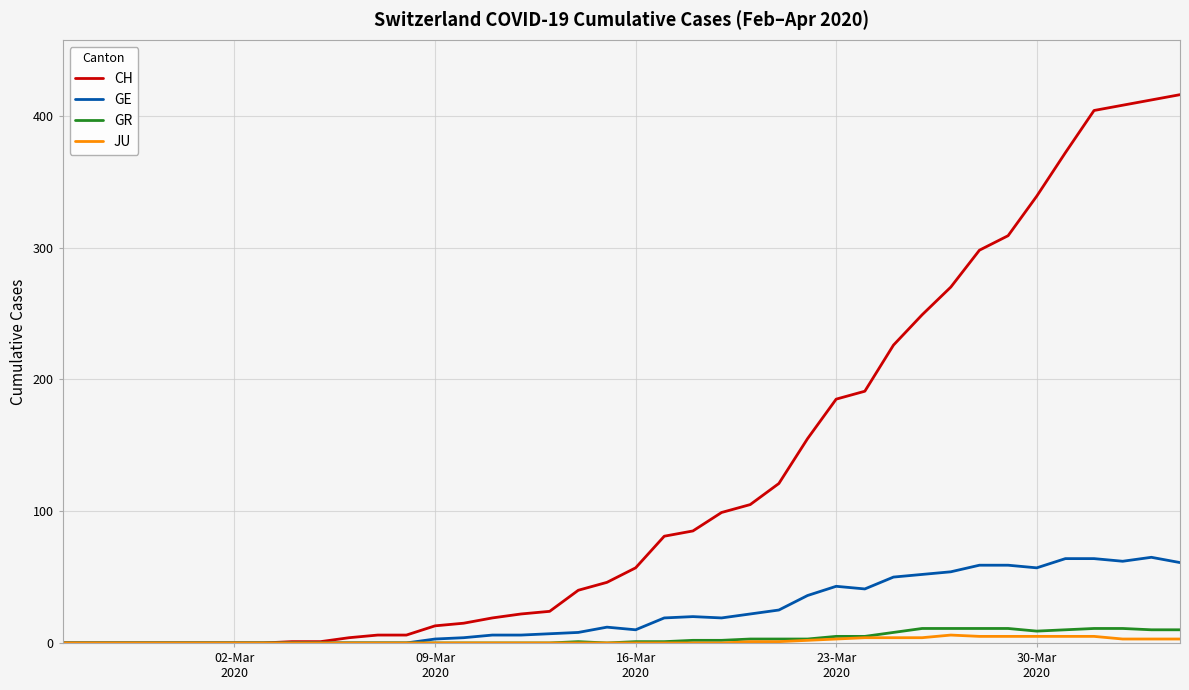

What is the highest value of the CH series?

416